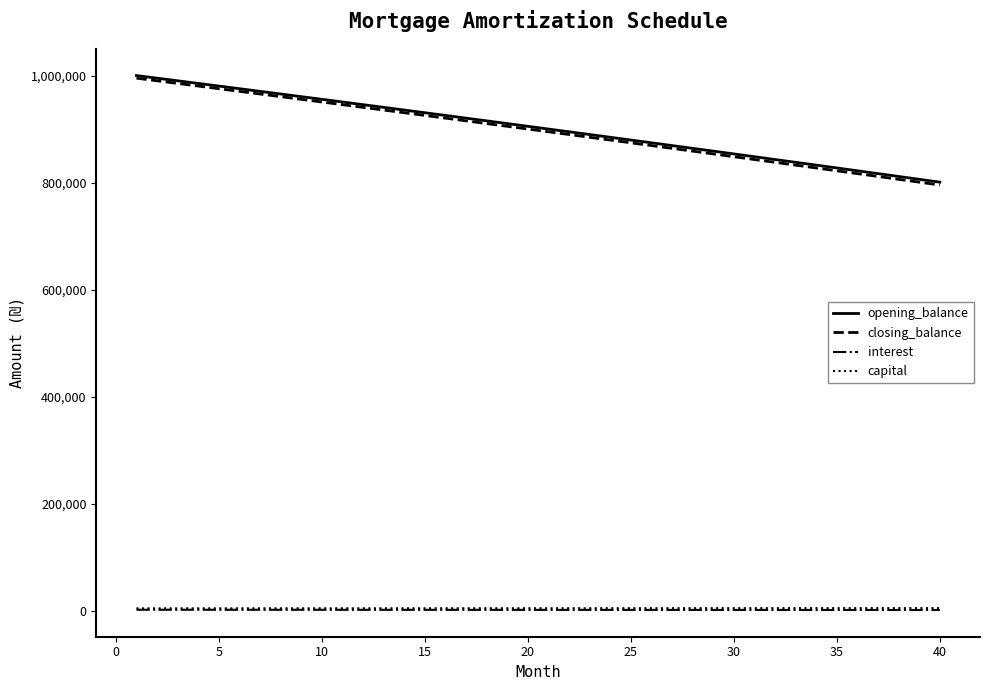

Count the number of data series in this chart.

4